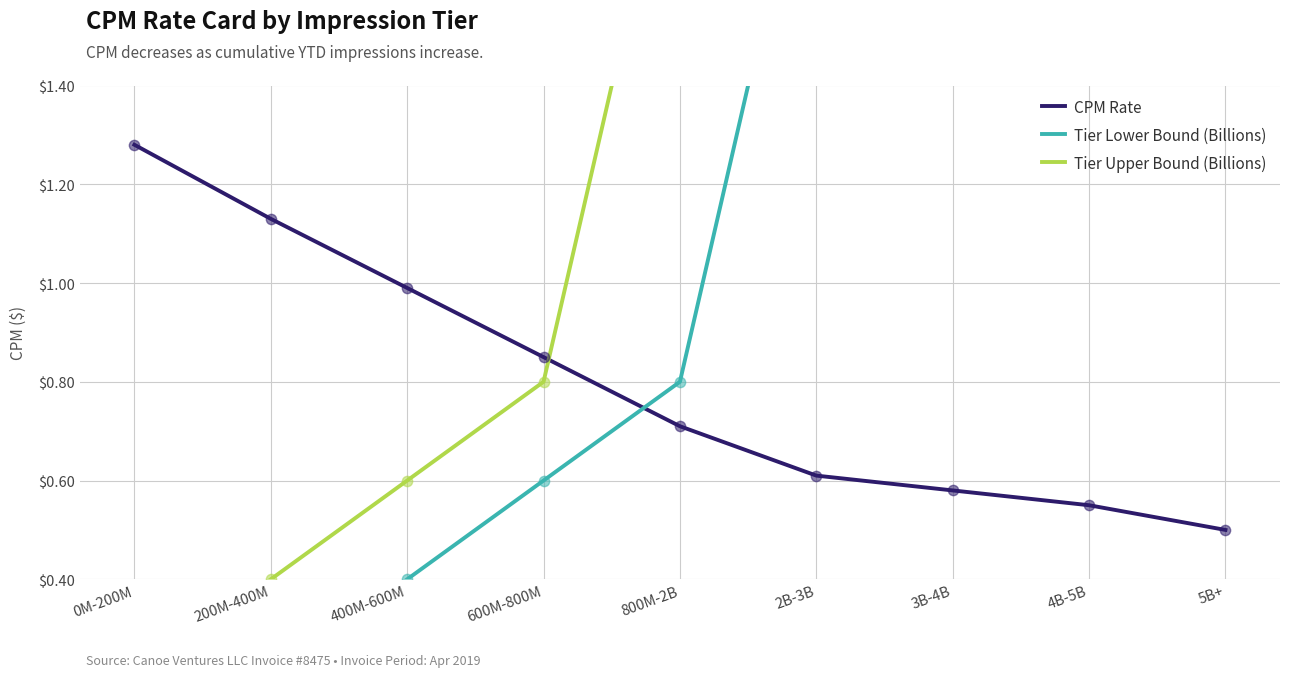

Which series has the largest Y range (max minus min)?

Tier Upper Bound (Billions)